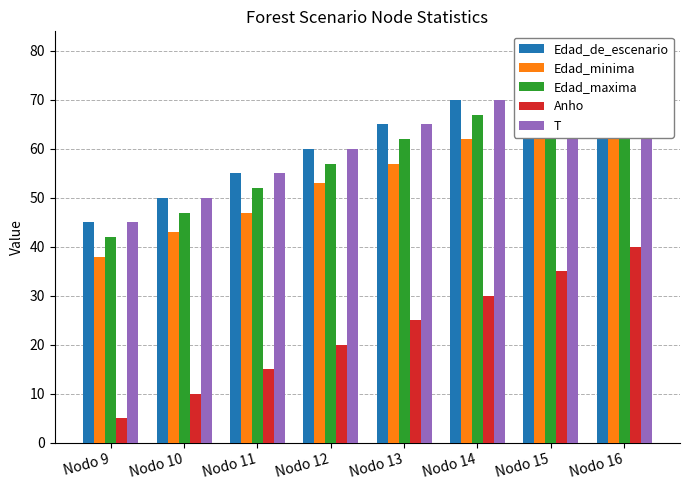

What is the difference between the maximum and minimum values in the Edad_minima series?

34